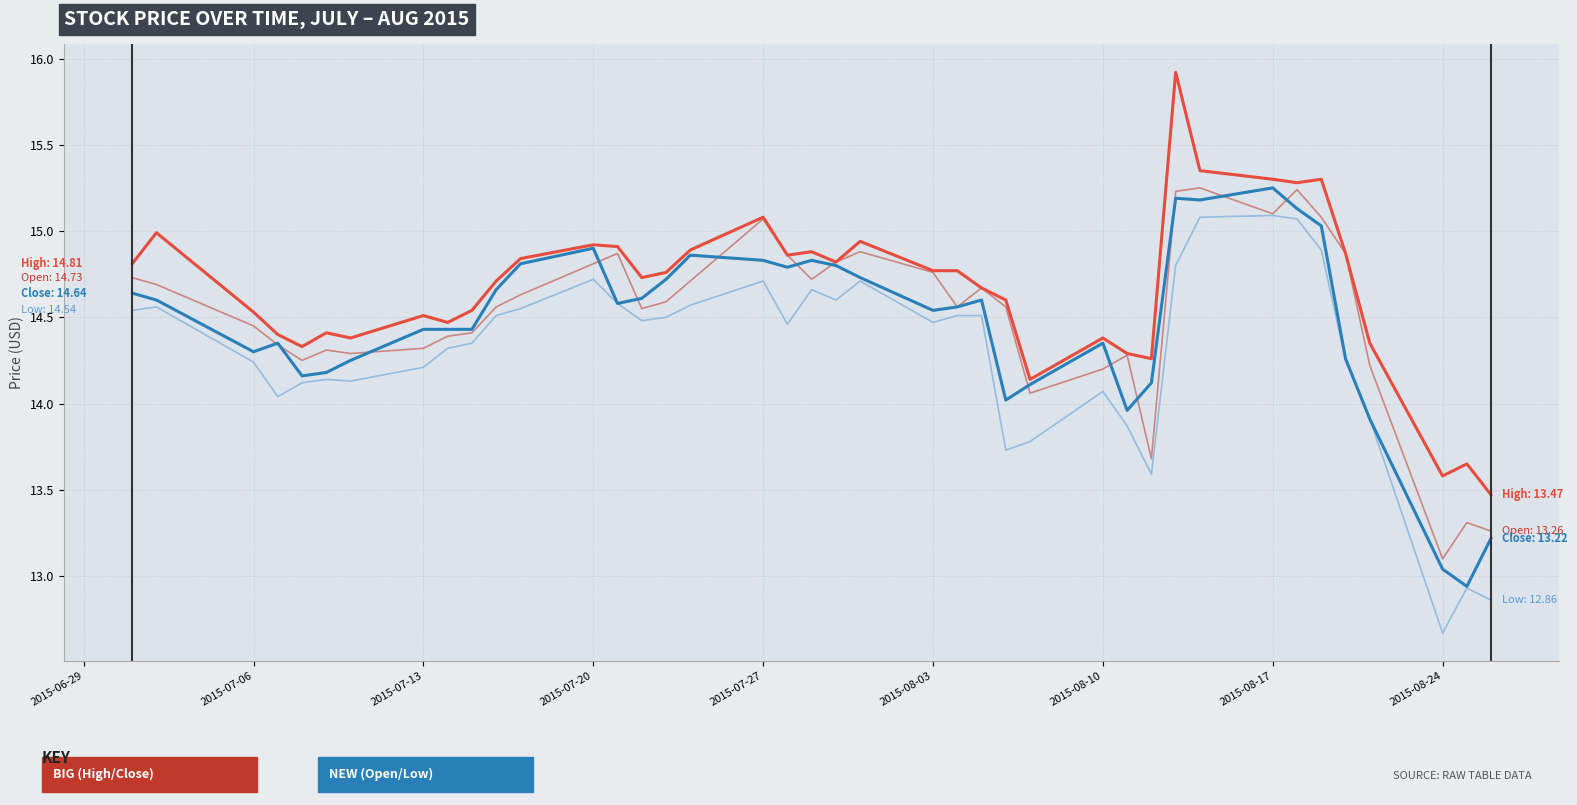

What is the minimum value shown in the chart?

12.7